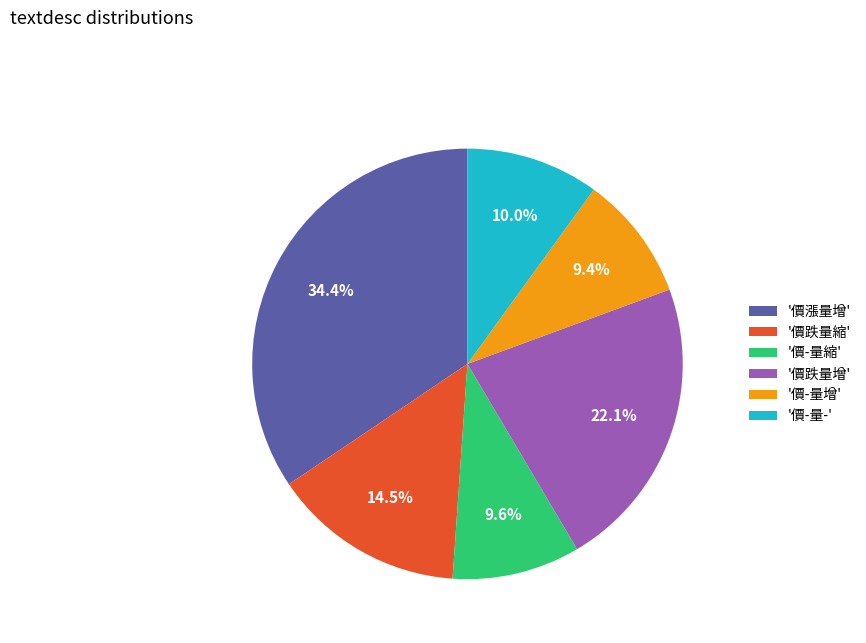

Which has a higher value, '價-量增' or '價漲量增'?

'價漲量增'